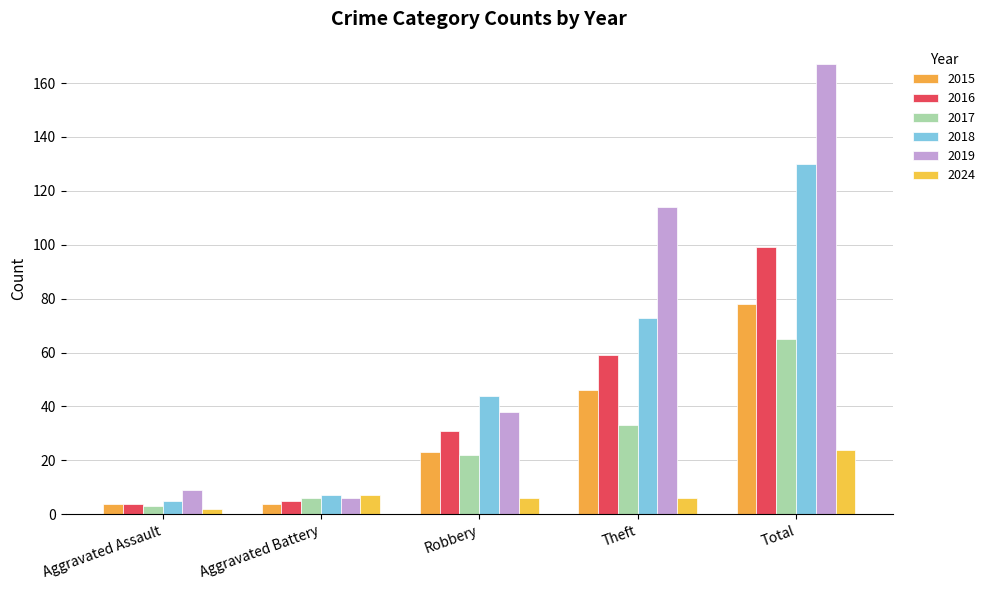

At which label does 2015 reach its peak?

Total